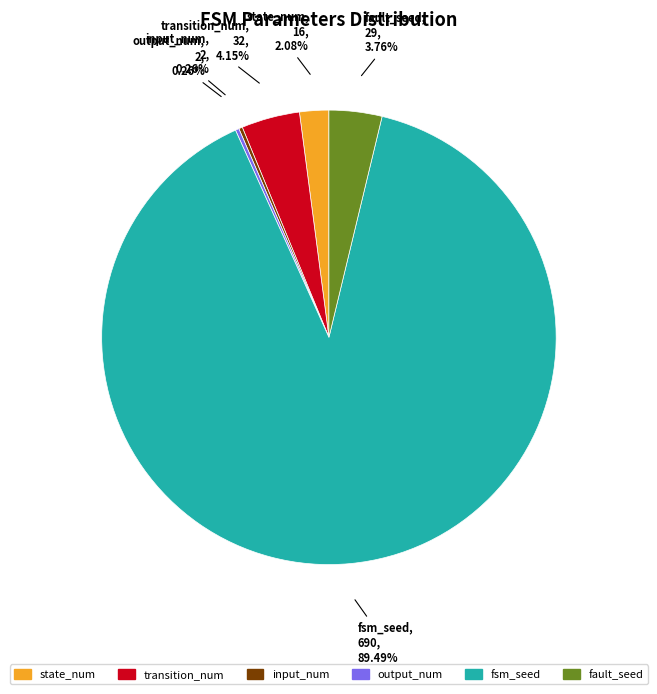

Do state_num and fsm_seed together represent more than half of the pie?

Yes